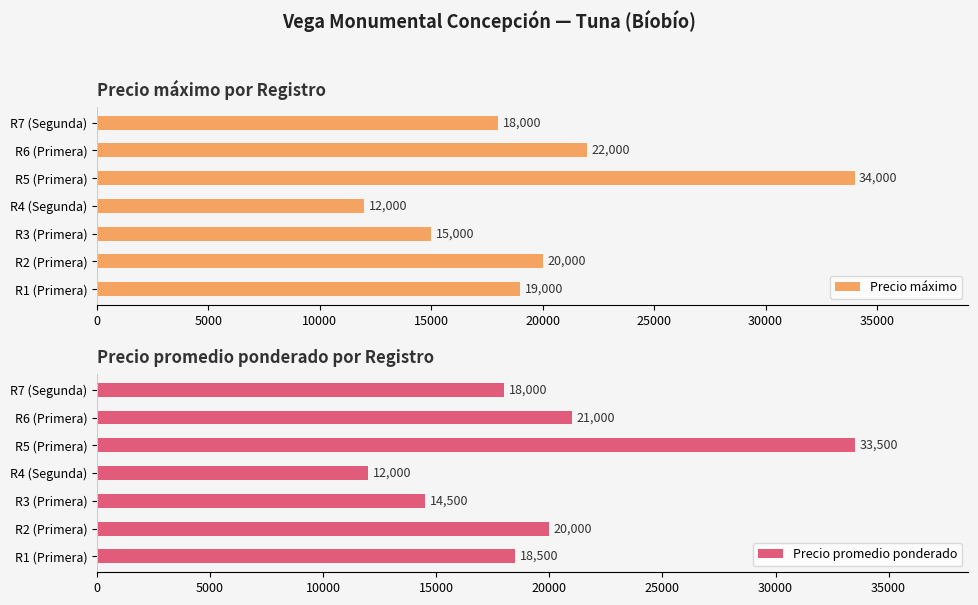

Are the bars grouped side by side (vs. stacked)?

Yes